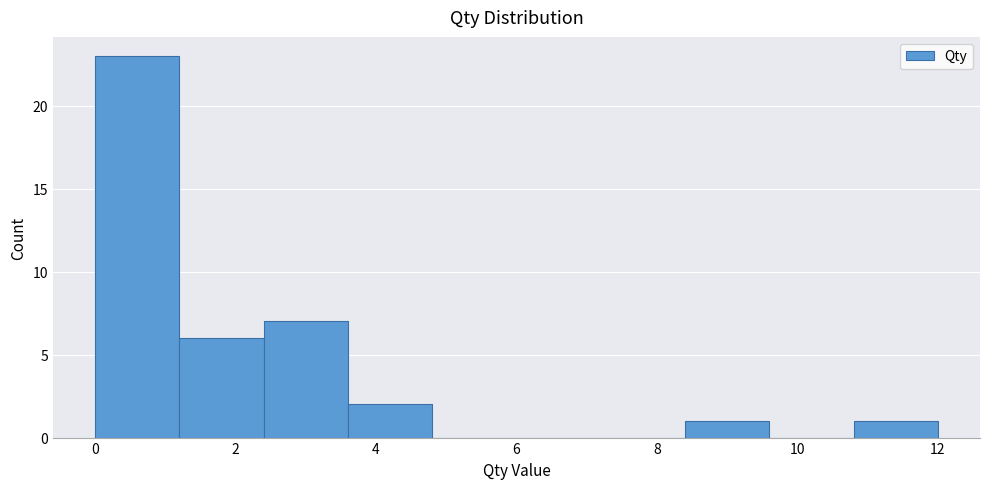

Over which range of the x-axis is the bar tallest?

0.0 to 1.2